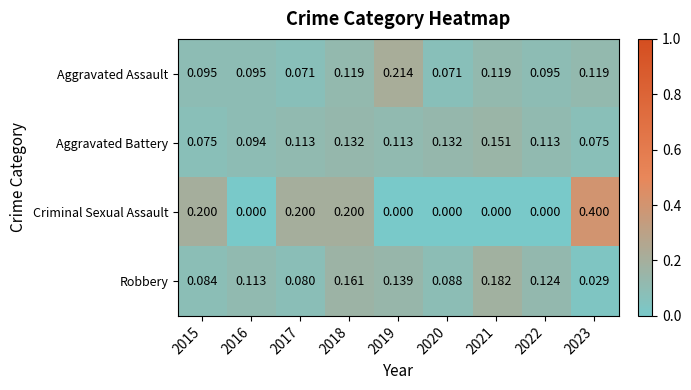

Rank the series by their maximum value, from lowest to highest.

Aggravated Battery, Robbery, Aggravated Assault, Criminal Sexual Assault